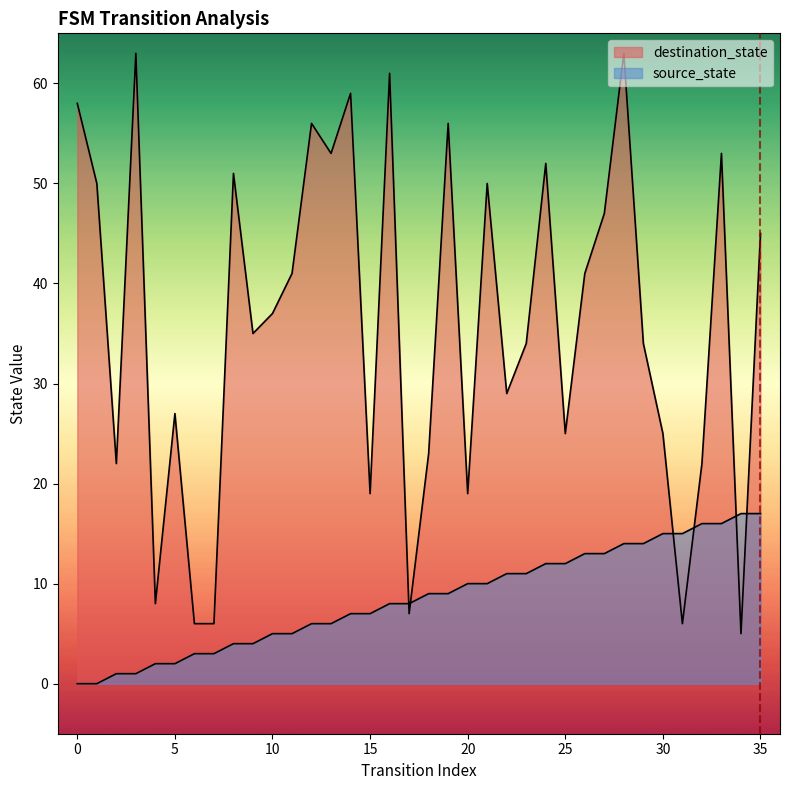

What value does the destination_state series have at 6, to the nearest 10?

10